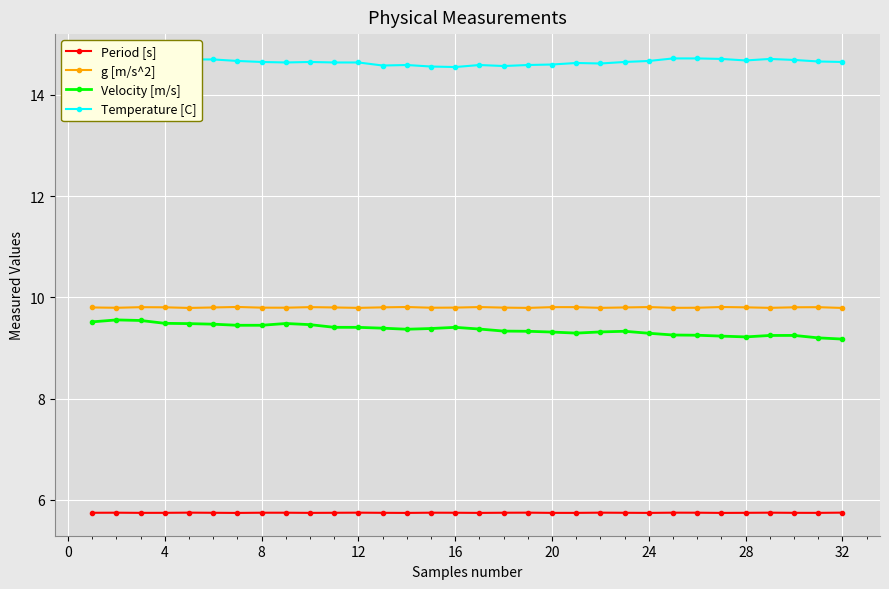

Is this an area chart (filled region under the line)?

No